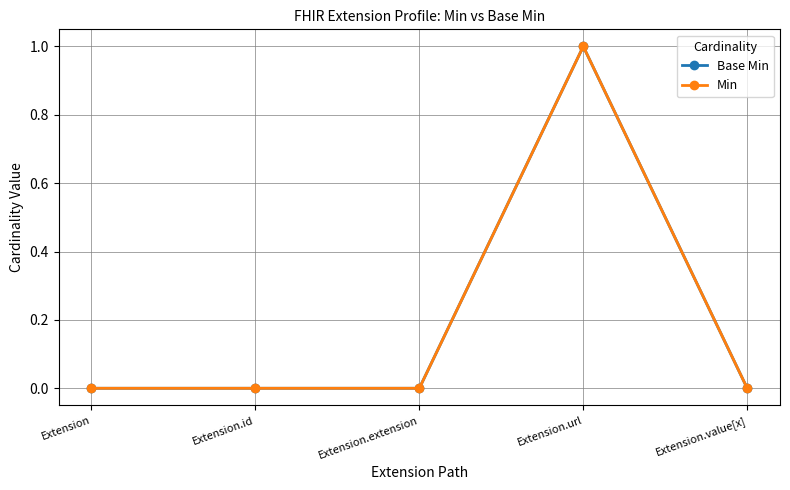

Does the chart have visible grid lines?

Yes